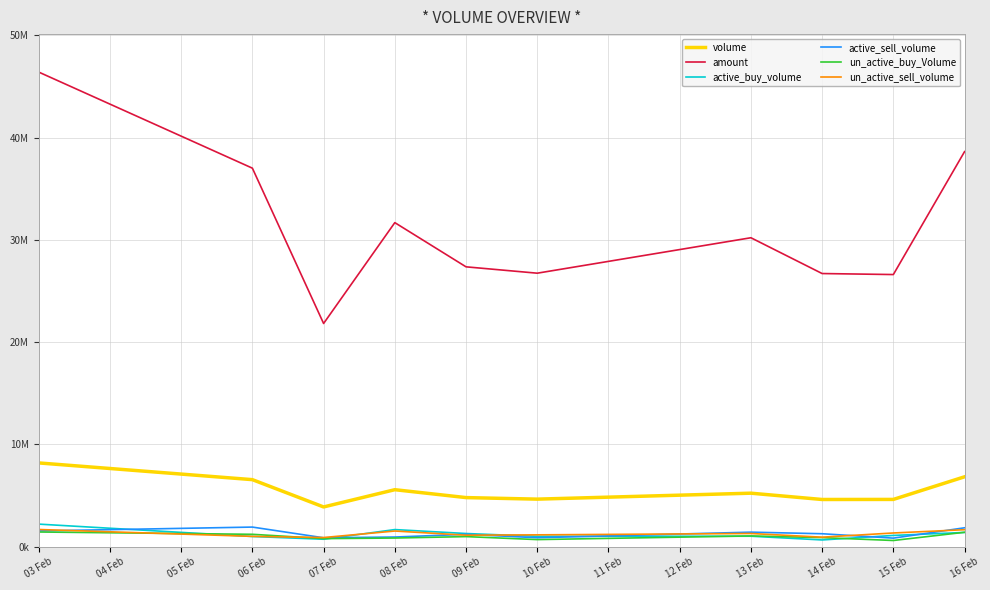

Which label corresponds to the largest value in the chart?

03 Feb